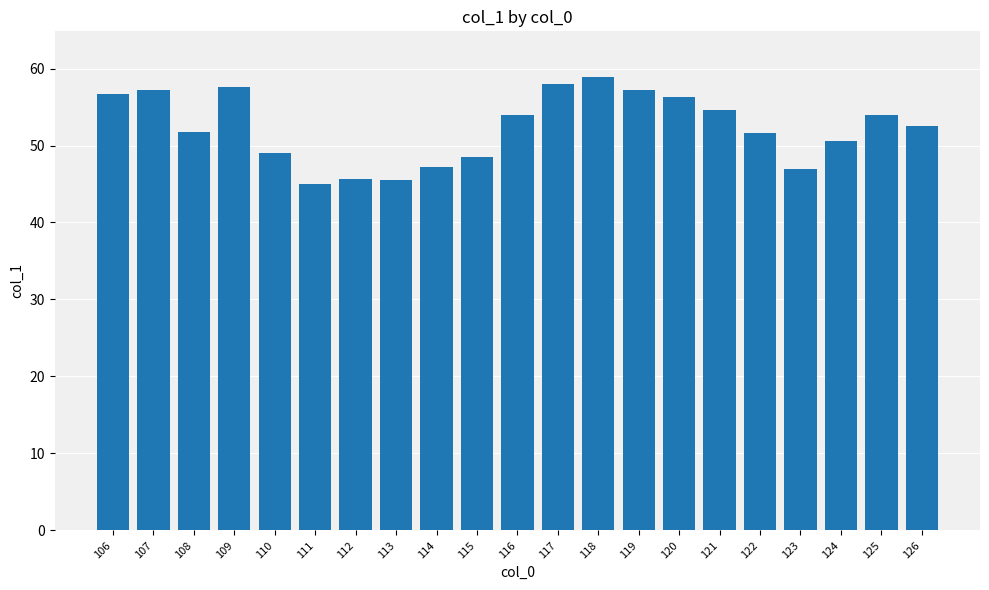

The chart shows a value of 57.3 at 119. True or false?

True